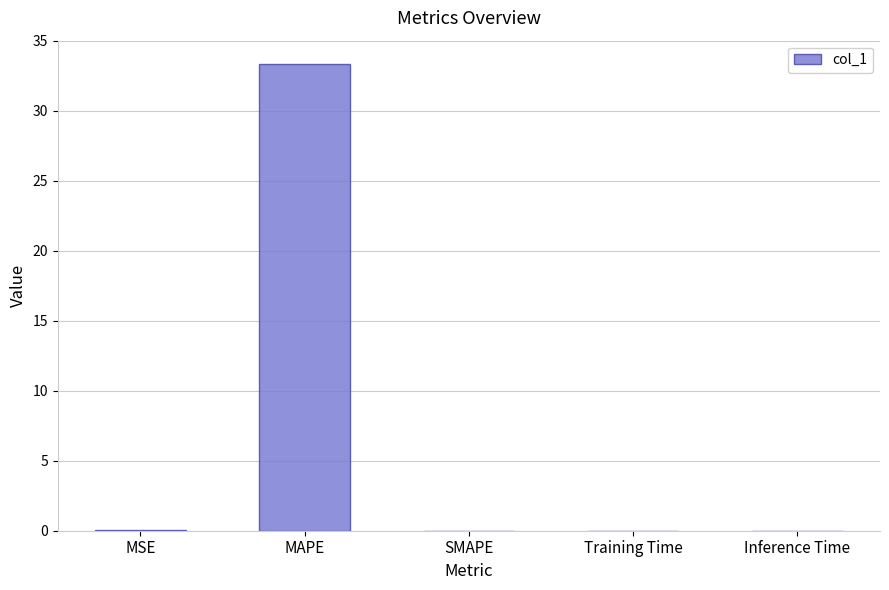

The chart shows a value of 0.0 at Inference Time. True or false?

True